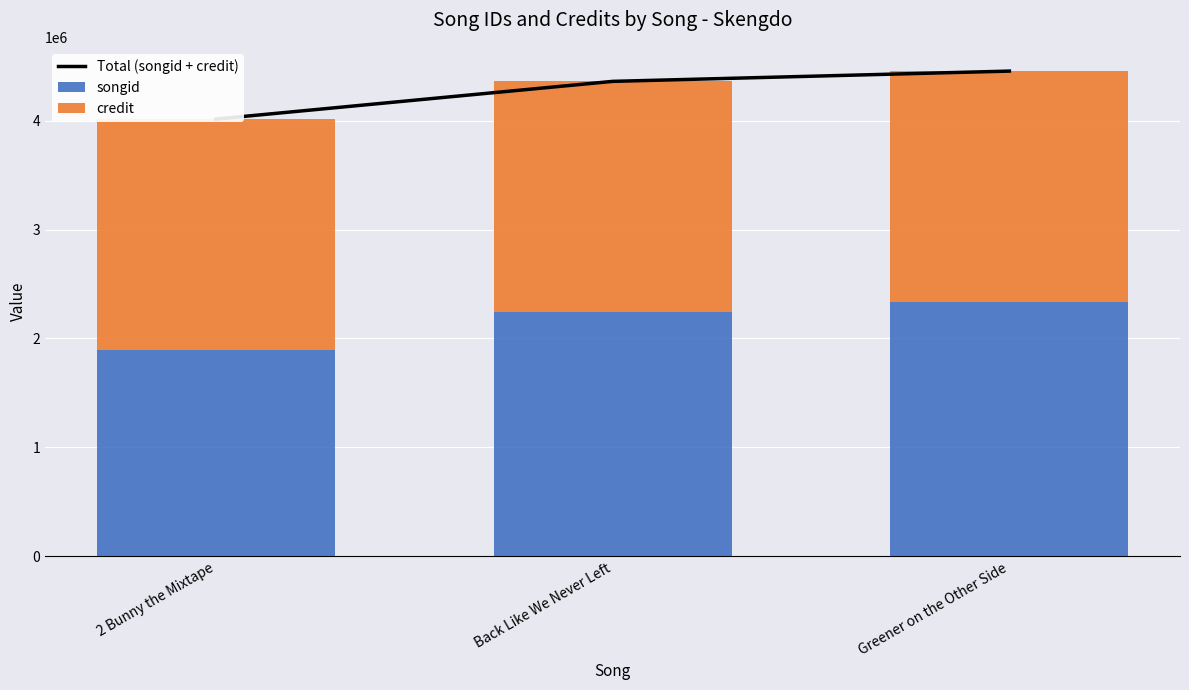

List the series in order of their peak value, lowest first.

credit, songid, Total (songid + credit)